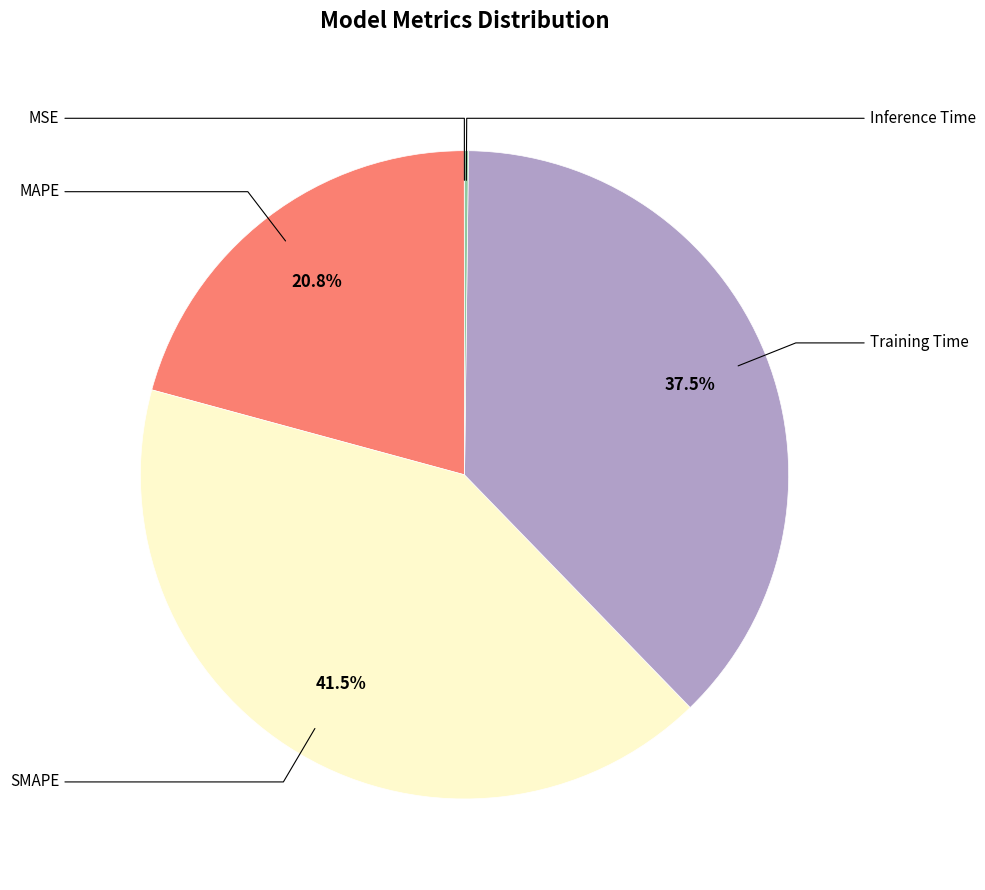

To the nearest percent, what is the average slice percentage?

20%